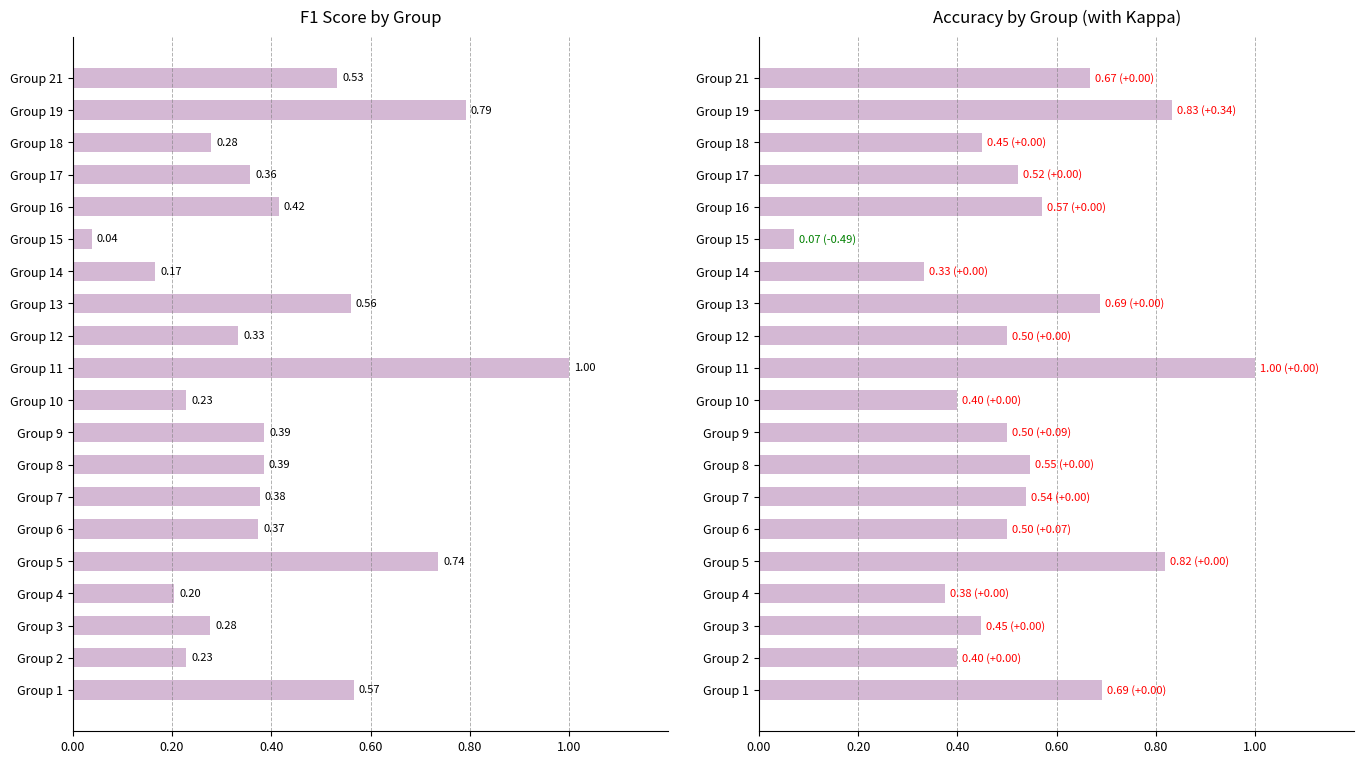

Which series has the largest total across all categories?

accuracy